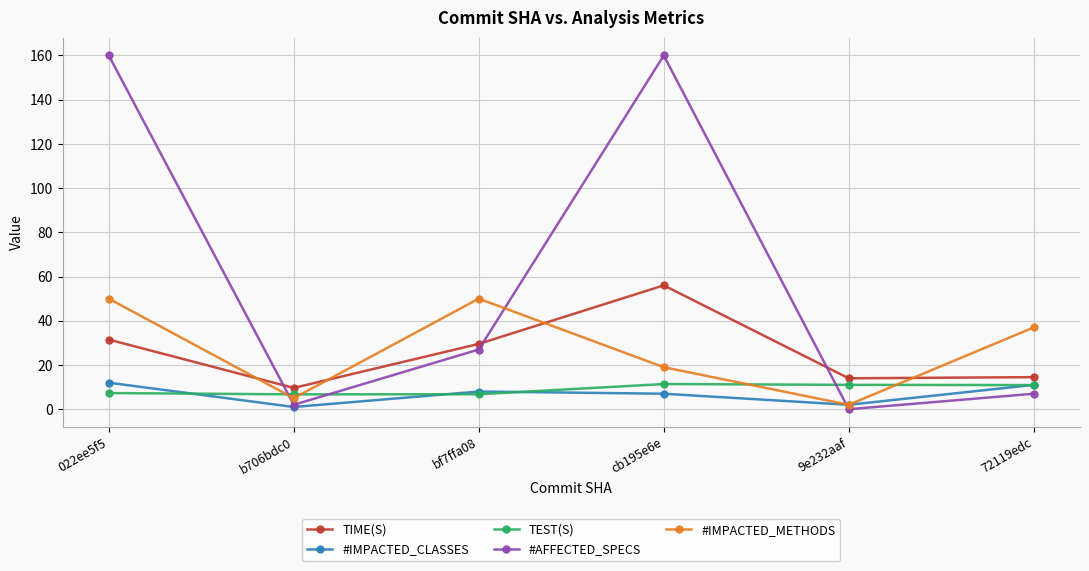

At which label does #IMPACTED_CLASSES first exceed 8?

022ee5f5